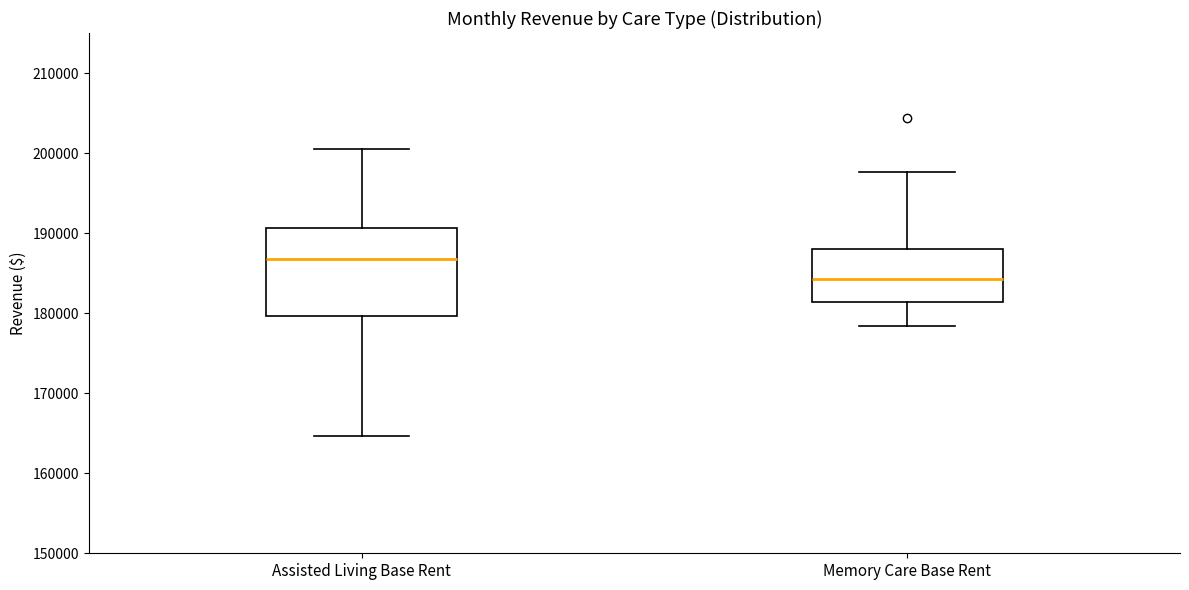

Where is the upper edge of the box for Assisted Living Base Rent on the y-axis? The values are not printed on the chart, so give them approximately, as read against the axis.

191000